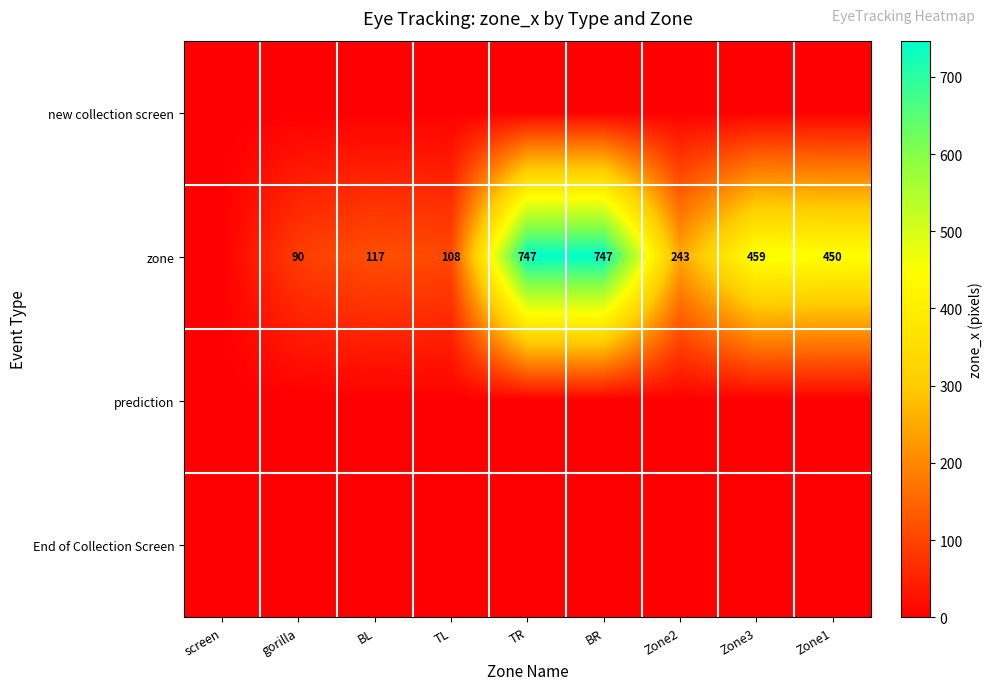

True or false: zone has a value of 747 at BR.

True